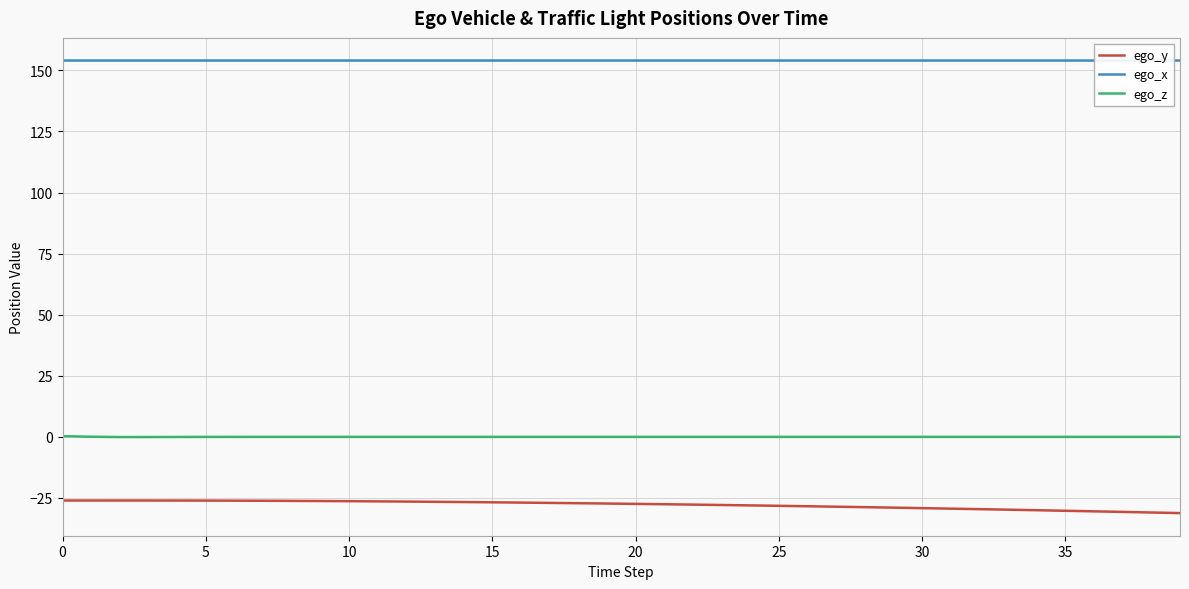

Reading right to left, extract all data points from this chart.

ego_y: -31.2	-31.0	-30.7	-30.5	-30.3	-30.0	-29.8	-29.6	-29.4	-29.2	-29.0	-28.8	-28.6	-28.4	-28.2	-28.1	-27.9	-27.7	-27.6	-27.4	-27.3	-27.2	-27.0	-26.9	-26.8	-26.7	-26.6	-26.5	-26.4	-26.3	-26.3	-26.2	-26.2	-26.1	-26.1	-26.1	-26.1	-26.1	-26.1	-26.1
ego_x: 154.0	154.0	154.0	154.0	154.0	154.0	154.0	154.0	154.0	154.0	154.0	154.0	154.0	154.0	154.0	154.0	154.0	154.0	154.0	154.0	154.0	154.0	154.0	154.0	154.0	154.0	154.0	154.0	154.0	154.0	154.0	154.0	154.0	154.0	154.0	154.0	154.0	154.0	154.0	154.0
ego_z: -0.0	-0.0	-0.0	-0.0	-0.0	-0.0	-0.0	-0.0	-0.0	-0.0	-0.0	-0.0	-0.0	-0.0	-0.0	-0.0	-0.0	-0.0	-0.0	-0.0	-0.0	-0.0	-0.0	-0.0	-0.0	-0.0	-0.0	-0.0	-0.0	-0.0	-0.0	-0.0	-0.0	-0.0	-0.0	-0.0	-0.1	-0.1	0.0	0.3